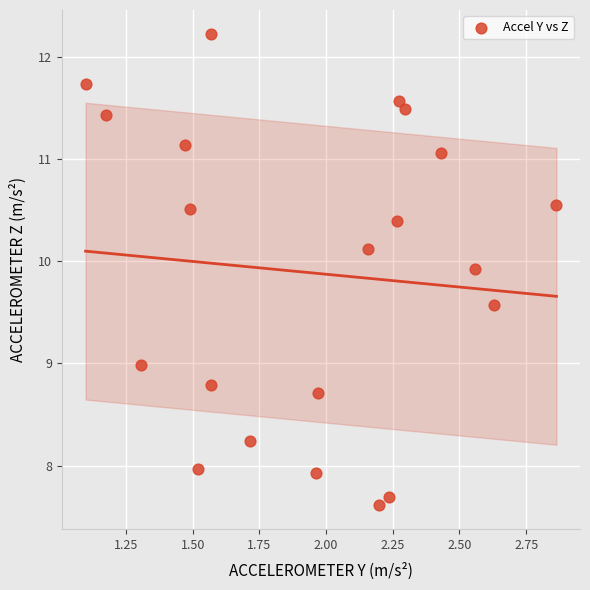

What is the range of X values (max minus min)?

1.8